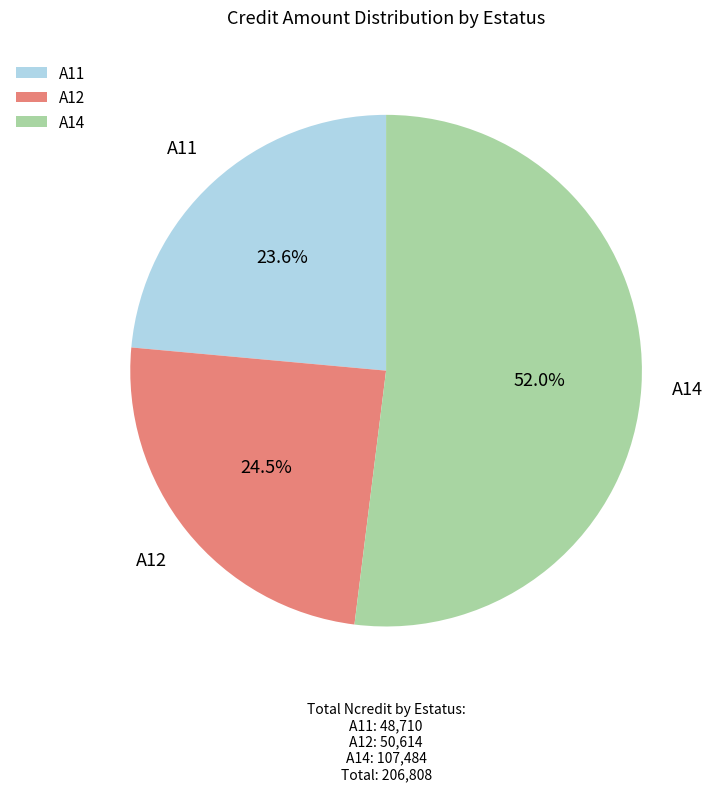

The A12 slice represents 11% of the pie. True or false?

False